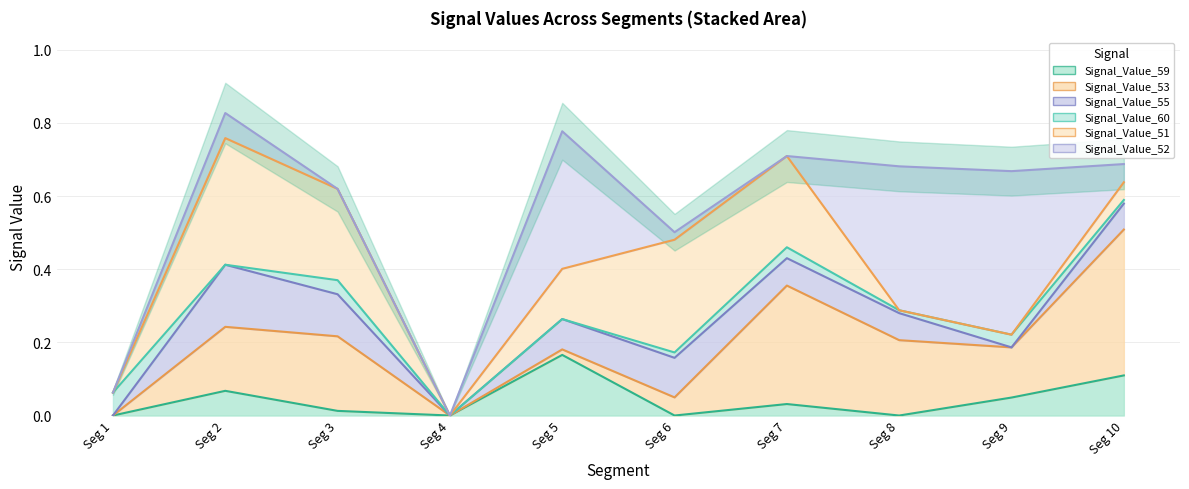

In Signal_Value_60, how many points are higher than both neighbors (excluding endpoints)?

3